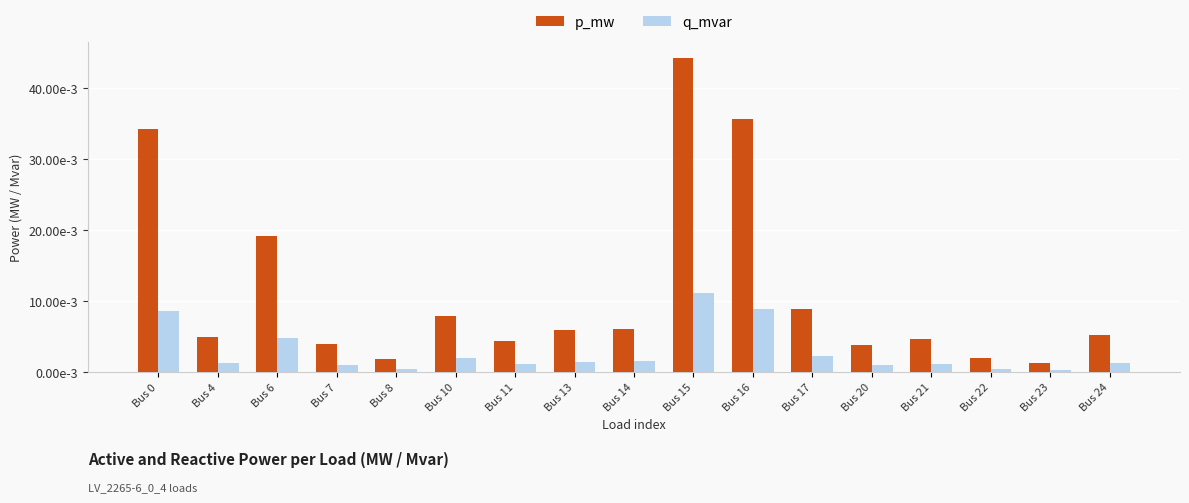

Between Bus 8 and Bus 10, which is larger?

Bus 10